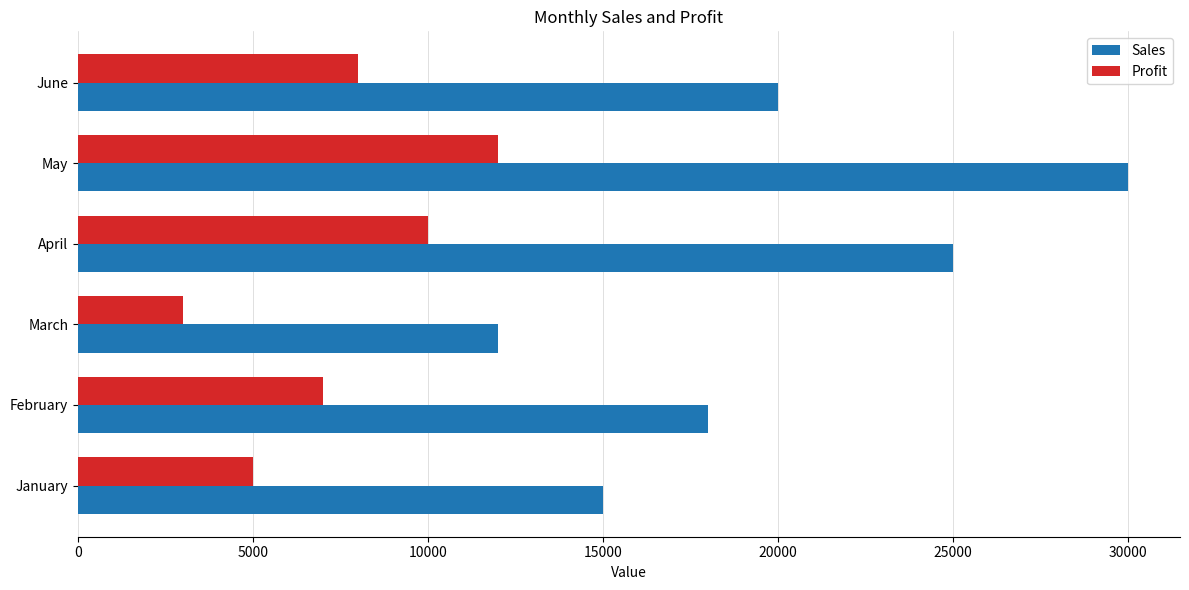

True or false: Sales has a value of 37996 at April.

False